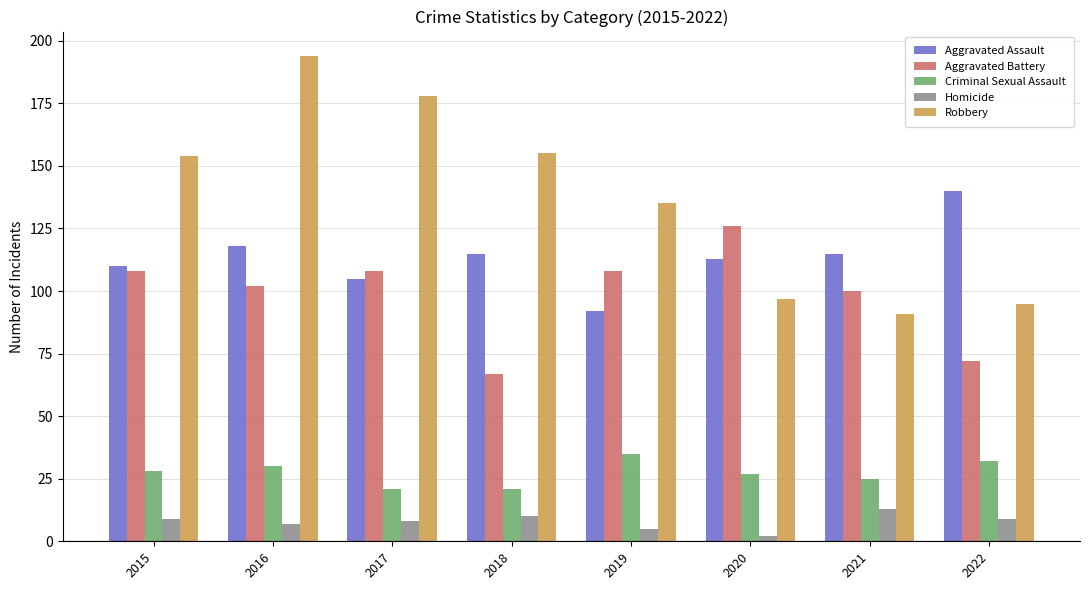

What are all the series names shown in the legend?

Aggravated Assault, Aggravated Battery, Criminal Sexual Assault, Homicide, Robbery